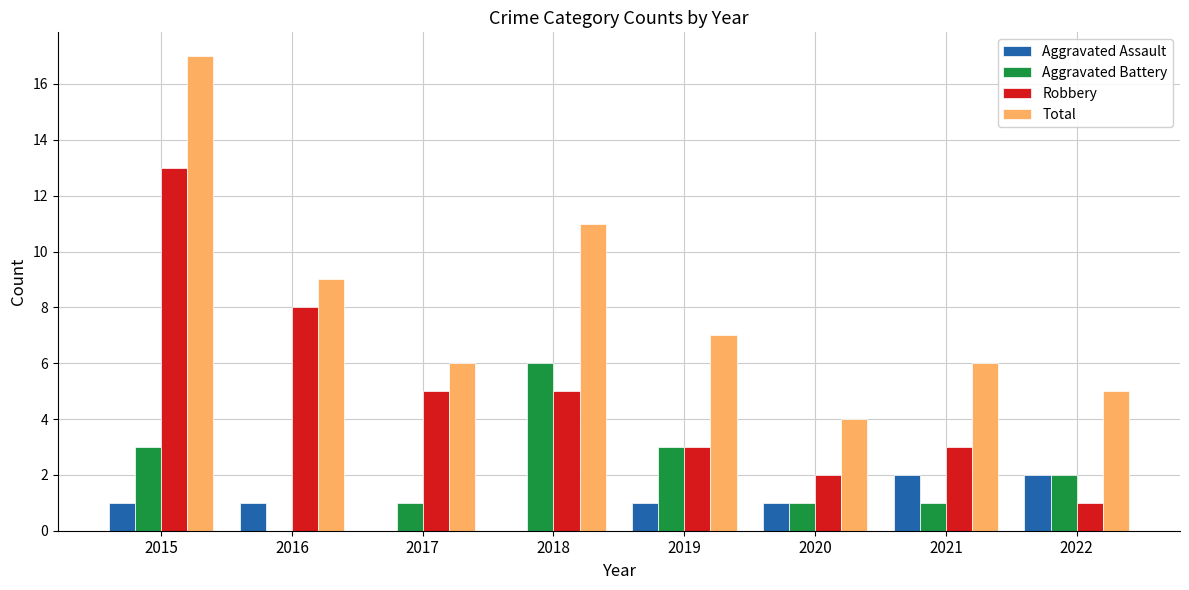

At which category is the sum across all series the highest?

2015